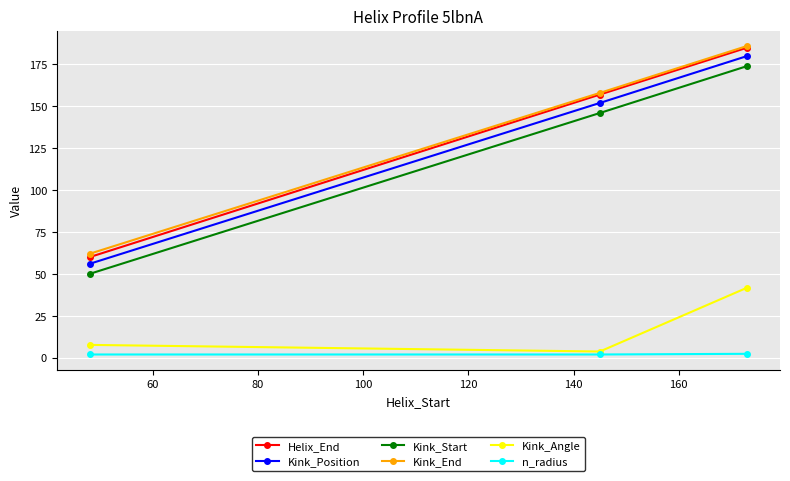

Which series has the largest range (max minus min)?

Helix_End